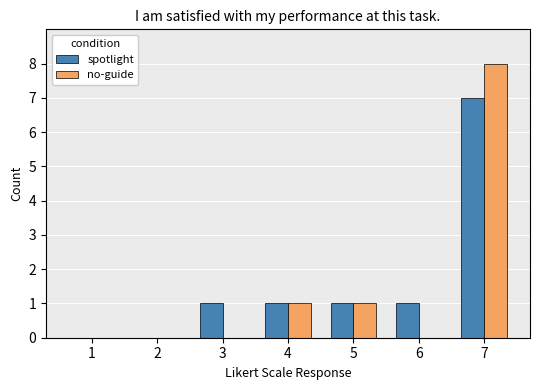

Reading left to right, list all the values displayed in this chart.

spotlight: 1=0	2=0	3=1	4=1	5=1	6=1	7=7
no-guide: 1=0	2=0	3=0	4=1	5=1	6=0	7=8